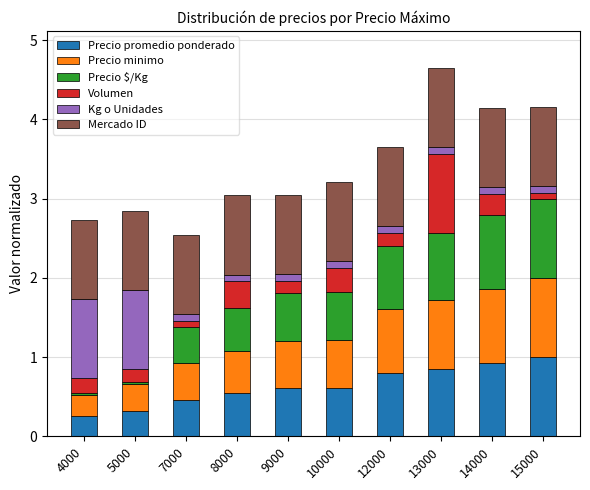

What is the maximum value for Precio promedio ponderado?

1.0